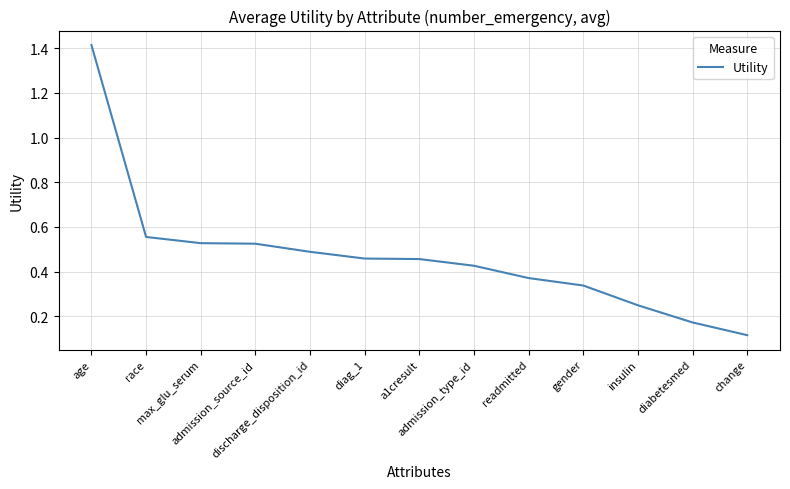

What is the greatest value displayed?

1.4